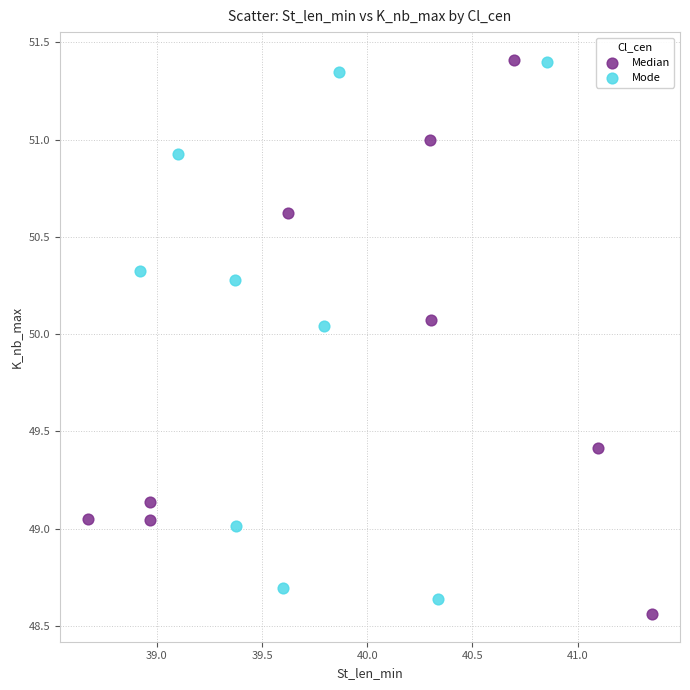

What are all the series names shown in the legend?

Median, Mode